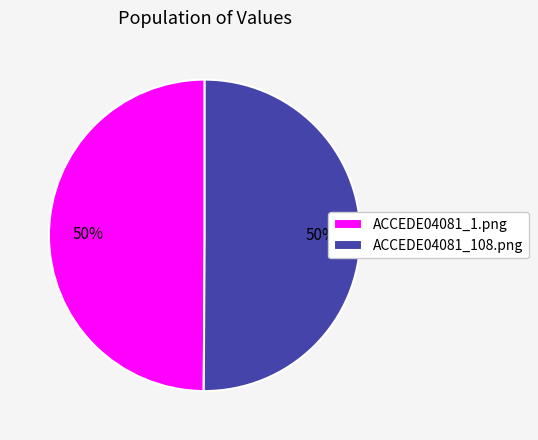

To the nearest percent, what portion does ACCEDE04081_108.png represent?

50%